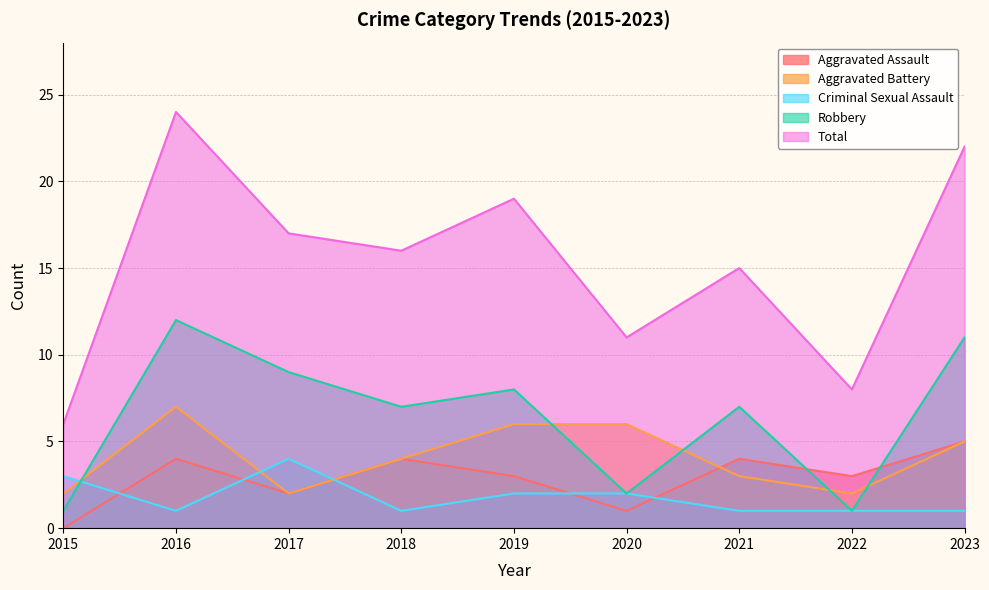

What is the total value across all series at 2022?

15